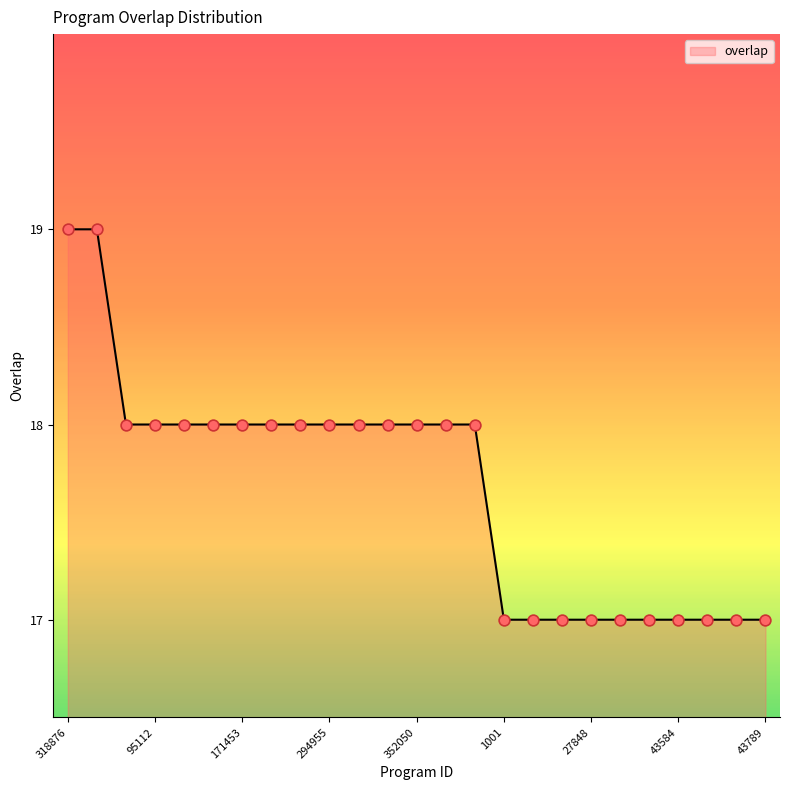

What is the maximum value shown in the chart?

19